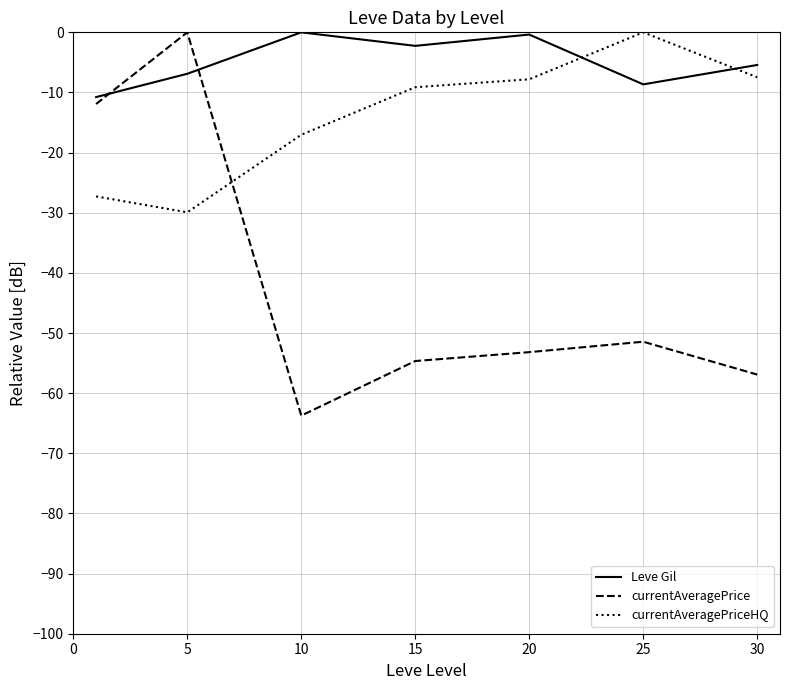

Rank the series by their average value, from lowest to highest.

currentAveragePrice, currentAveragePriceHQ, Leve Gil